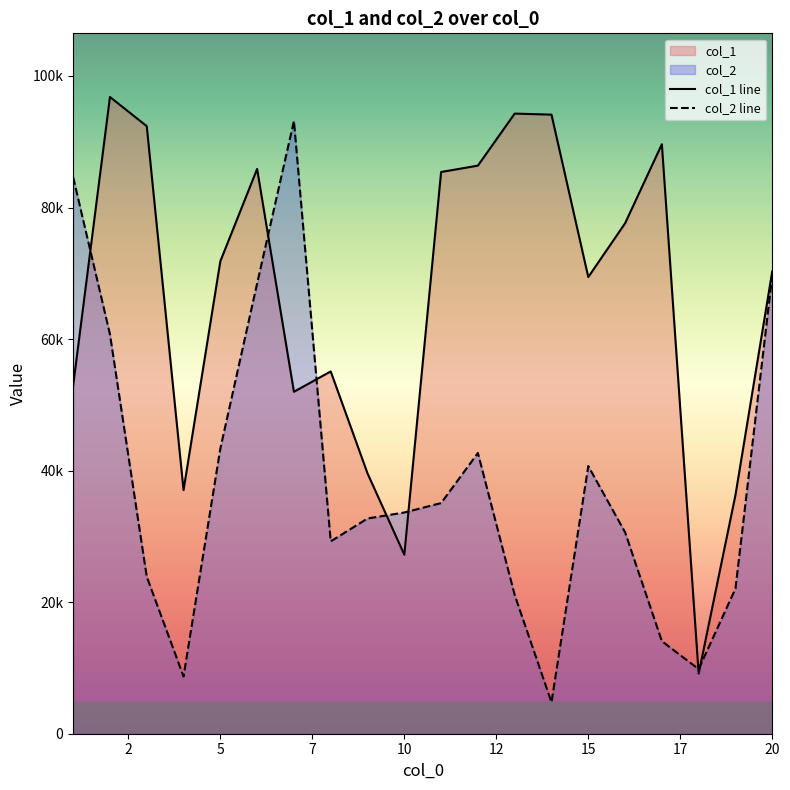

How many data points in col_2 line are less than 33634?

10